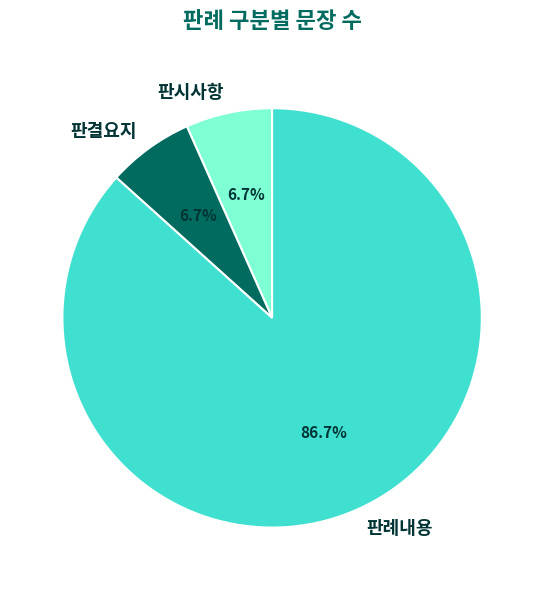

Is it true that 판시사항 is 1% of the pie?

False